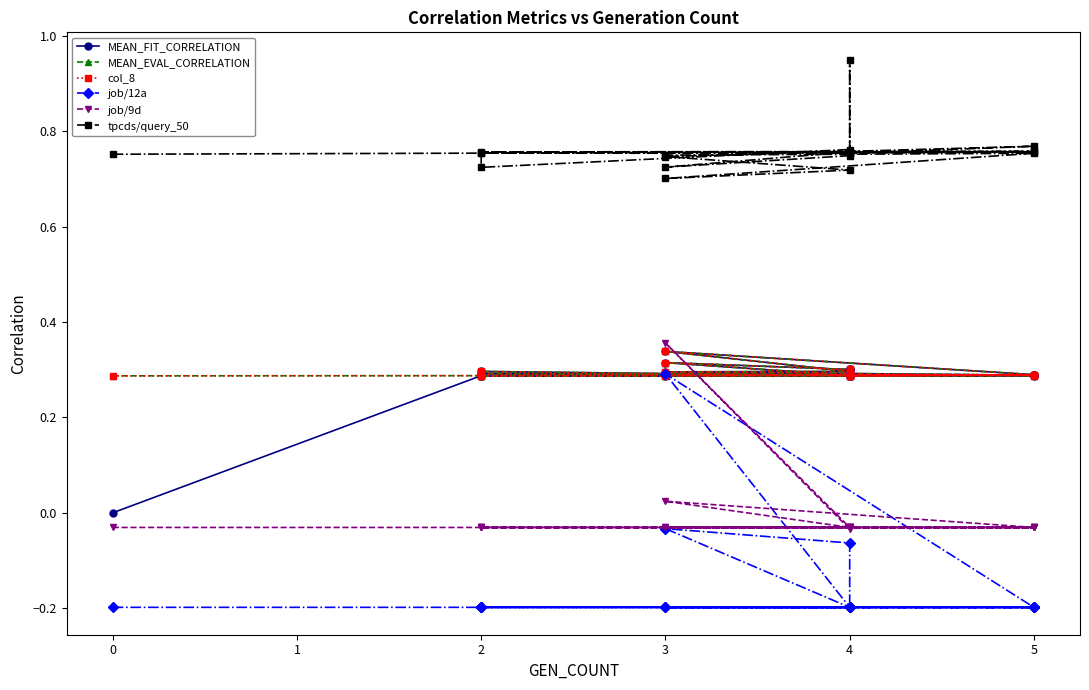

After their last crossing, which series has the higher values: MEAN_FIT_CORRELATION or job/9d?

MEAN_FIT_CORRELATION